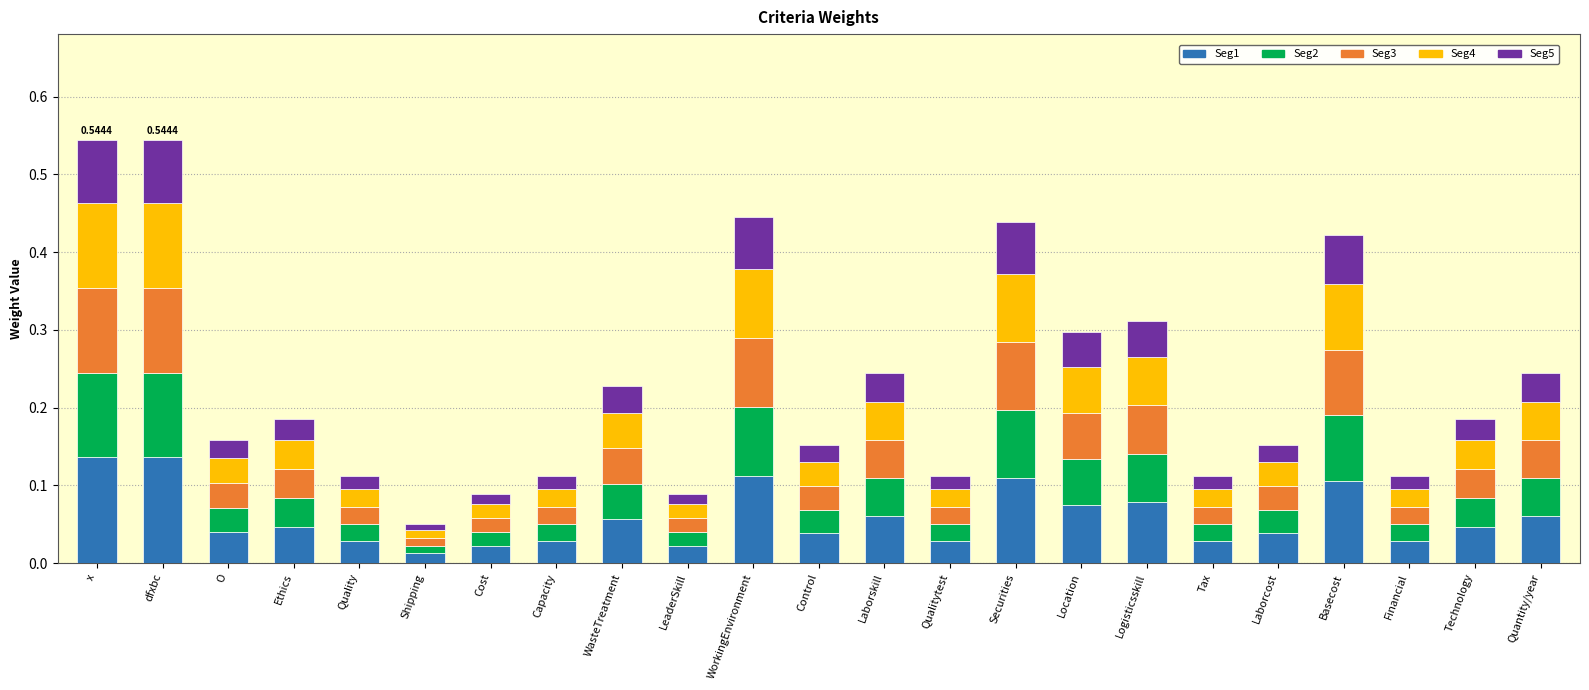

Does the chart contain stacked bars?

Yes